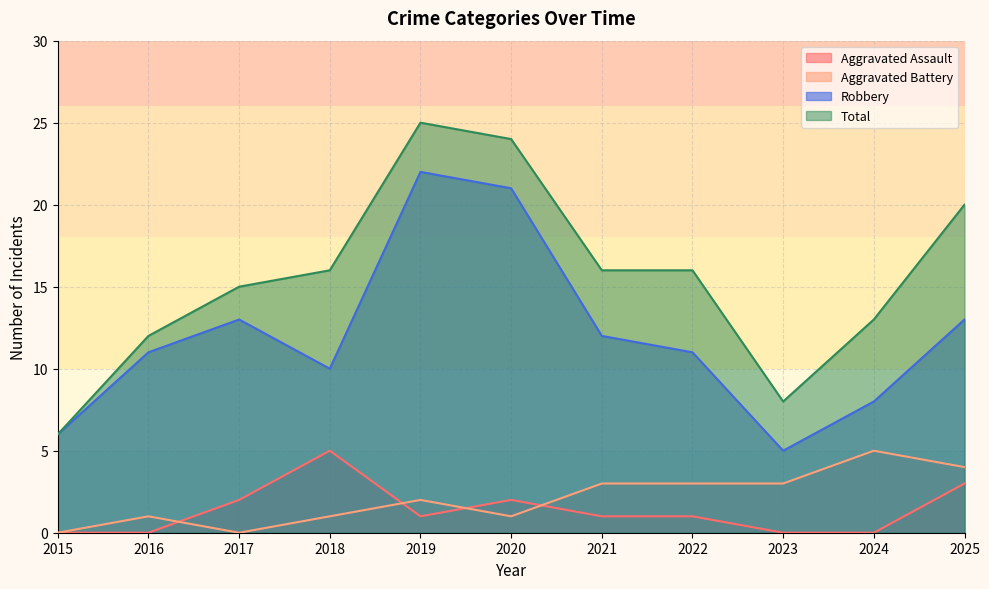

Does the chart display data point markers on the line(s)?

No